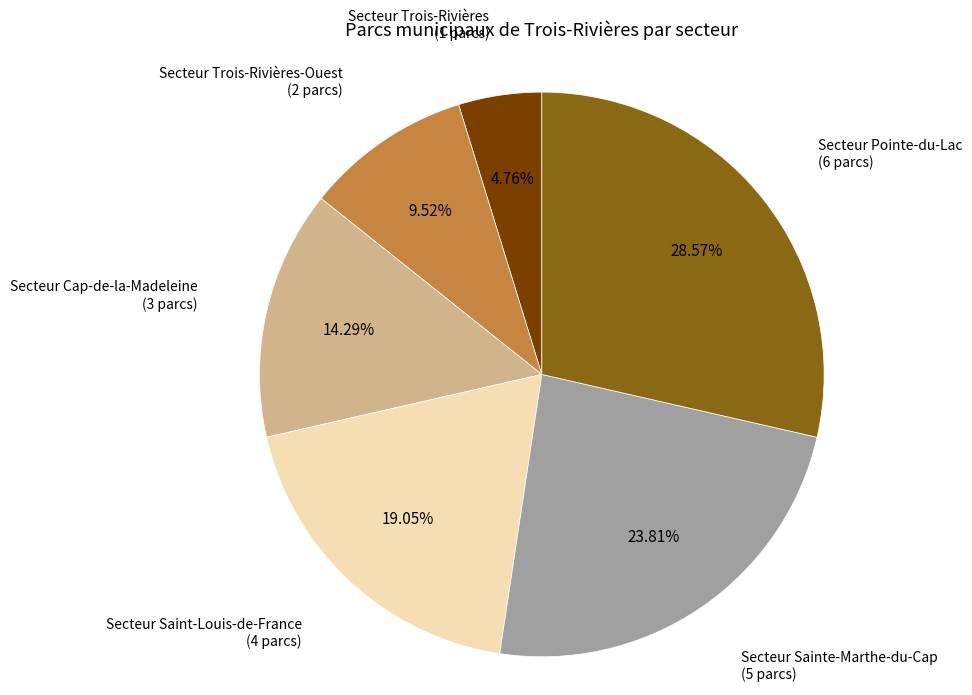

How many segments does this pie chart have?

6